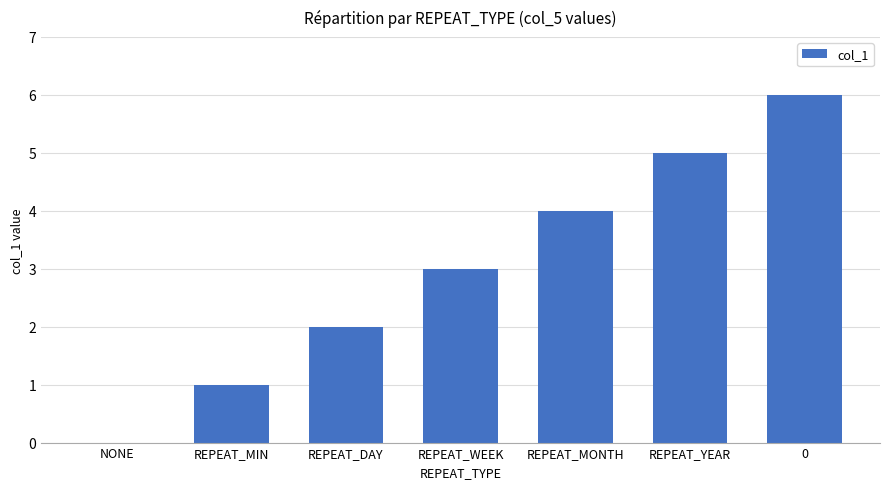

What is the sum of the values at REPEAT_WEEK and REPEAT_YEAR?

8